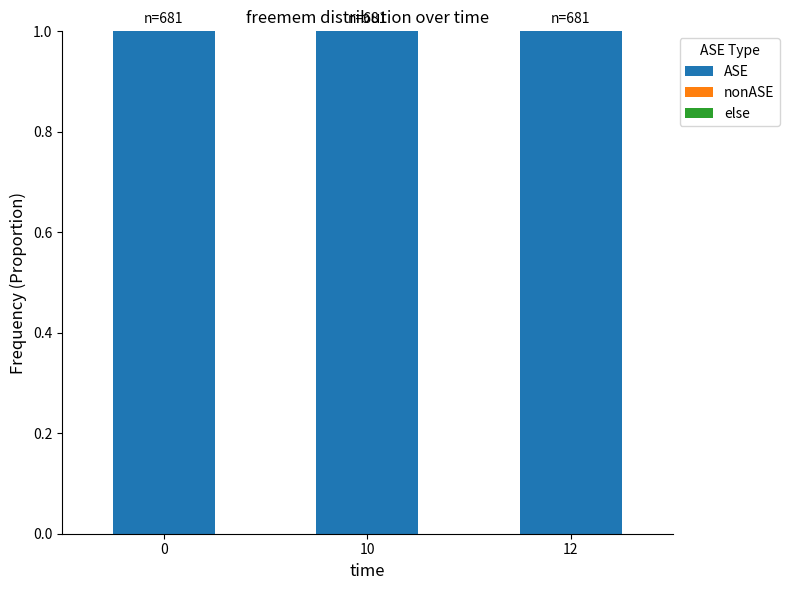

Reading left to right, list all the values displayed in this chart.

ASE: 0=1	10=1	12=1
nonASE: 0=0	10=0	12=0
else: 0=0	10=0	12=0